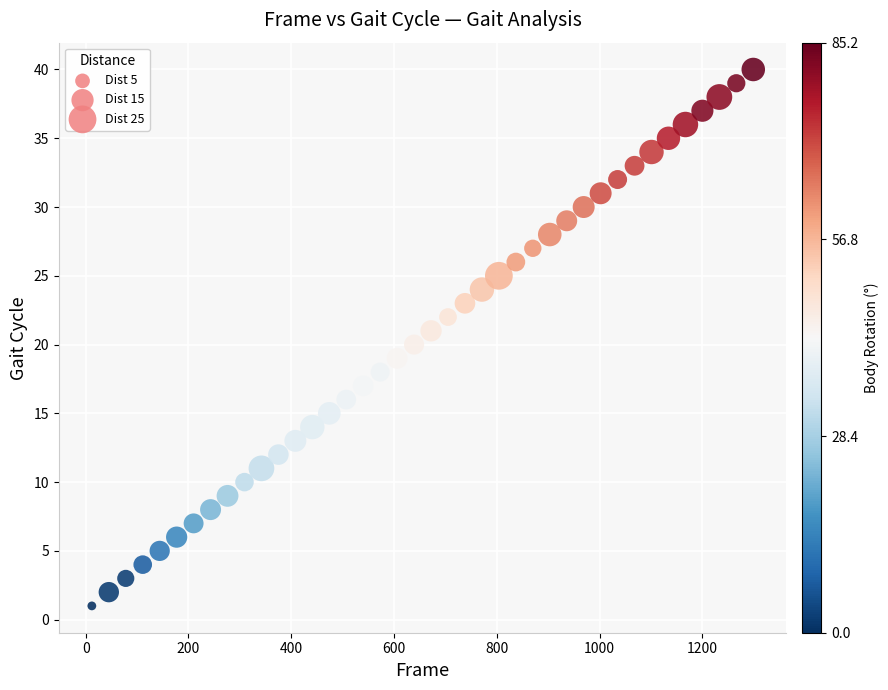

What is the range of X values (max minus min)?

1287